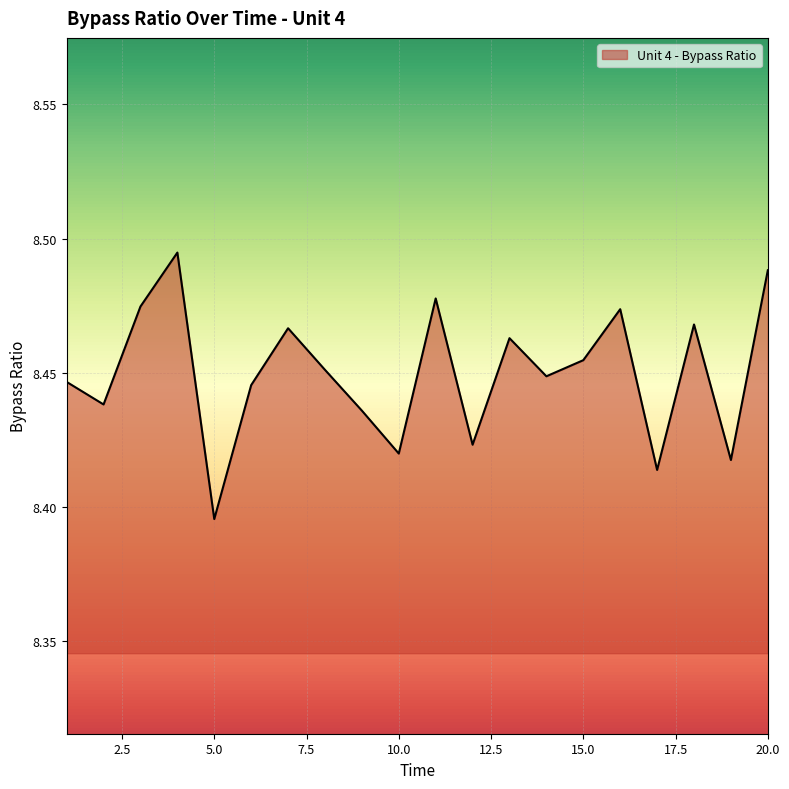

What is the value of the 4th point from the left?

8.5